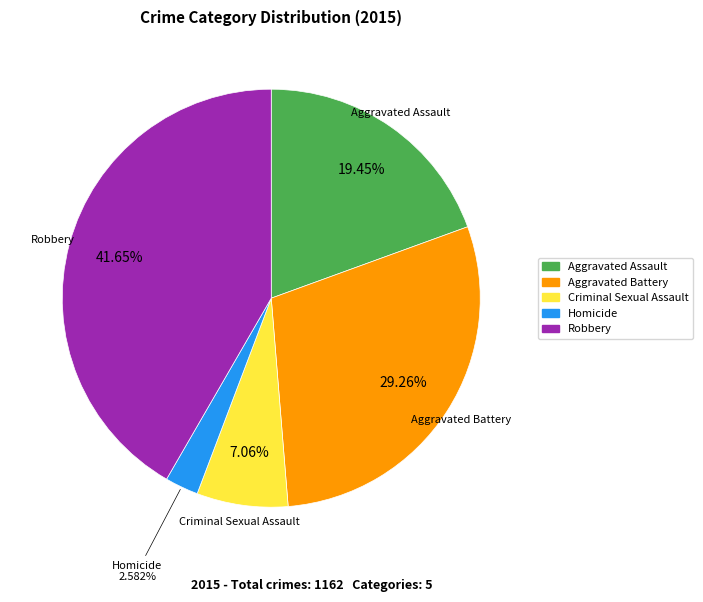

True or false: Aggravated Assault accounts for 6% of the total.

False